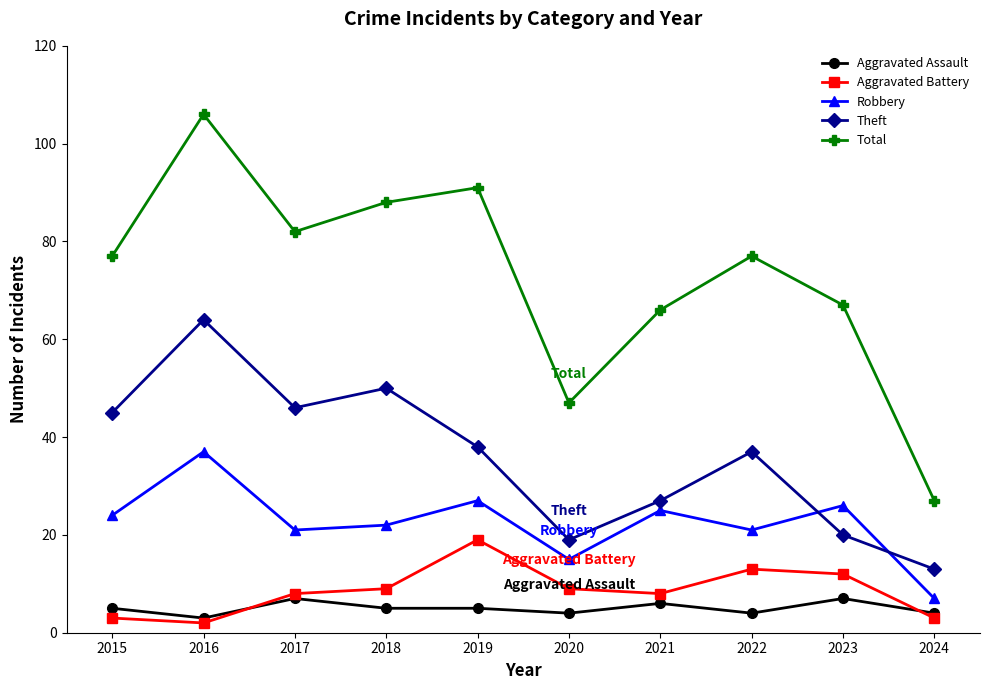

How many values in the Theft series are below 38?

5